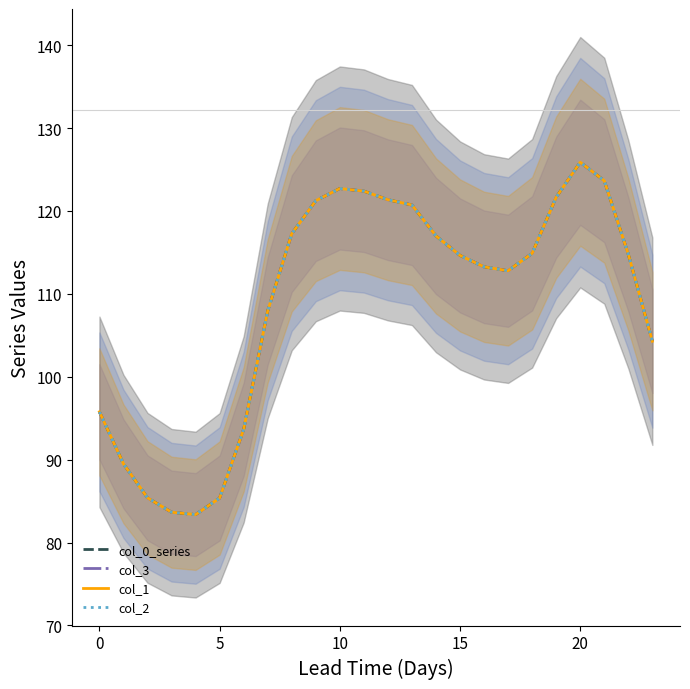

True or false: col_3 has a value of 114.6 at 15.

True